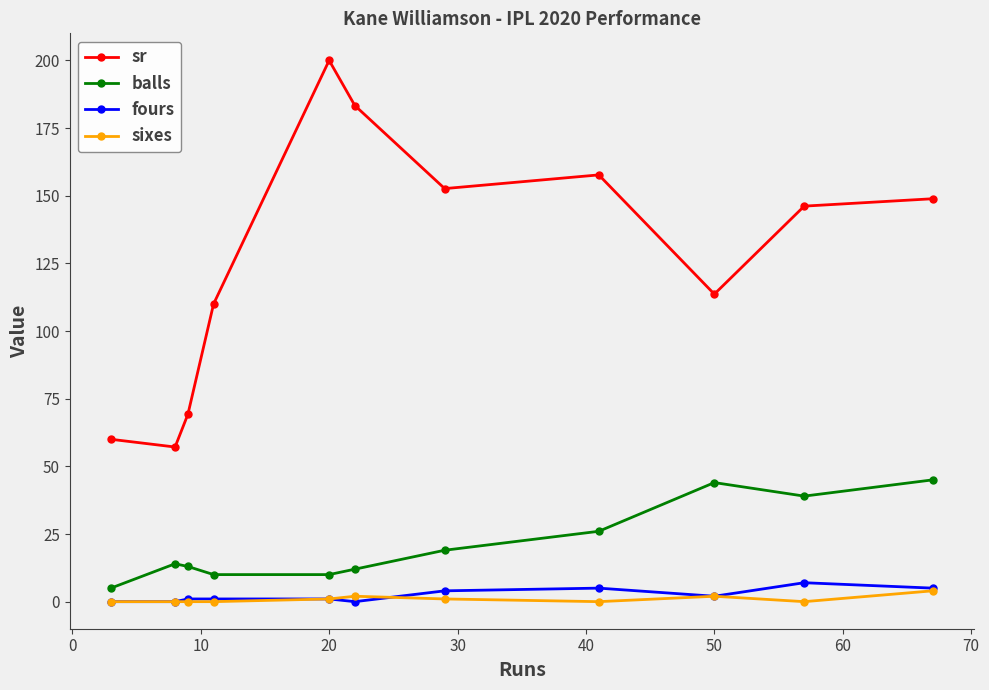

Count the number of categories in the chart.

11